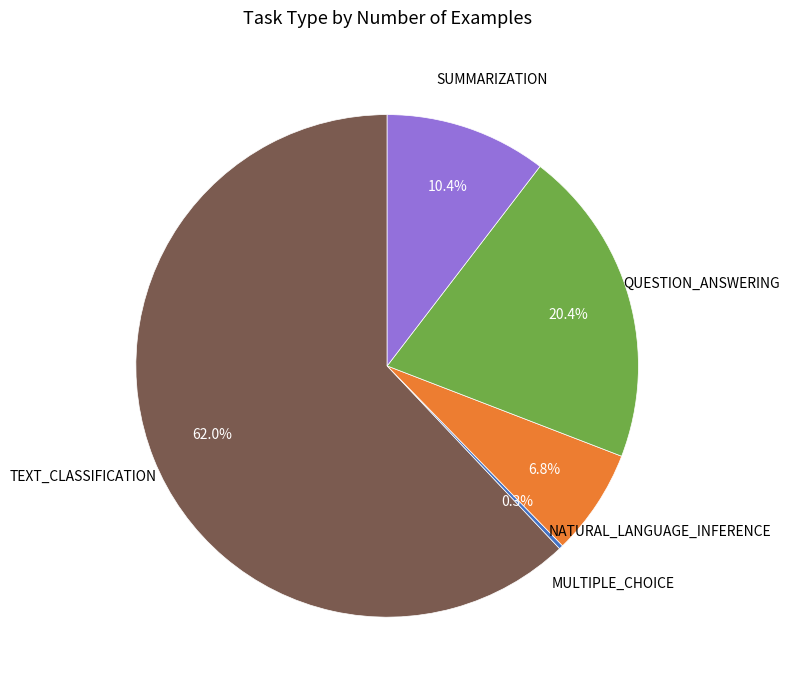

Is there any slice that represents more than half of the pie?

Yes